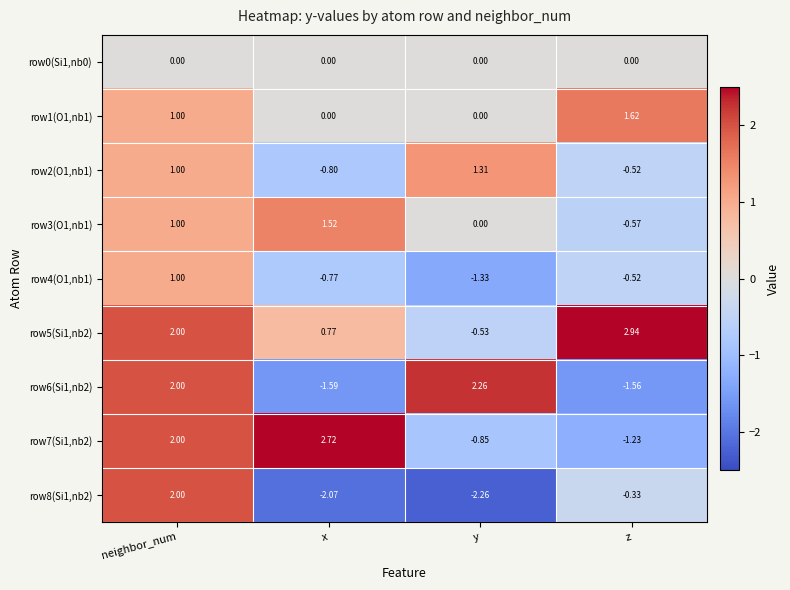

Is the value of row2(O1,nb1) at z greater than the value of row0(Si1,nb0) at z?

No